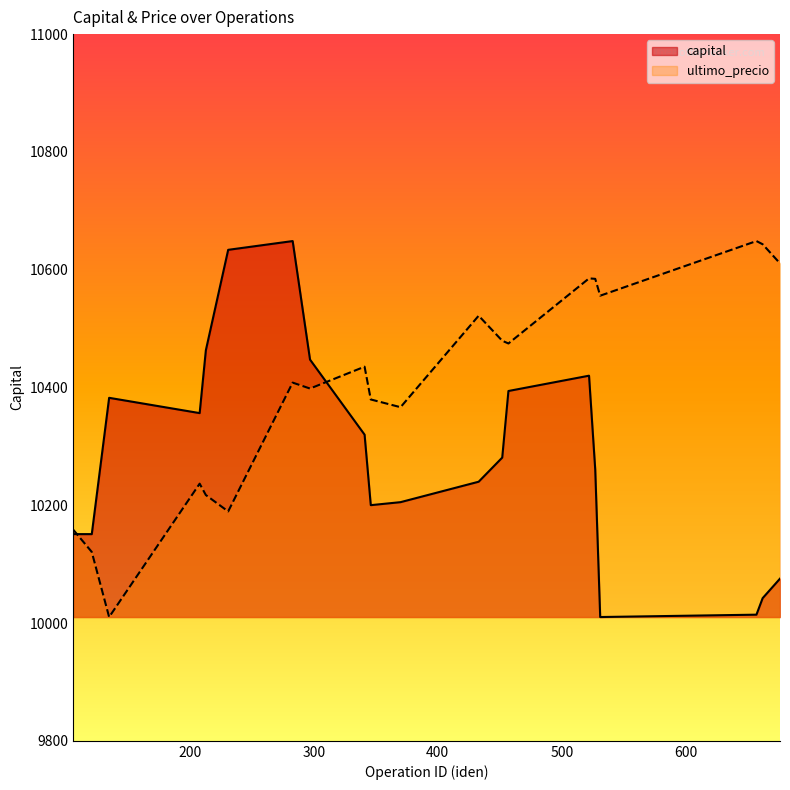

At which category is the sum across all series the highest?

283